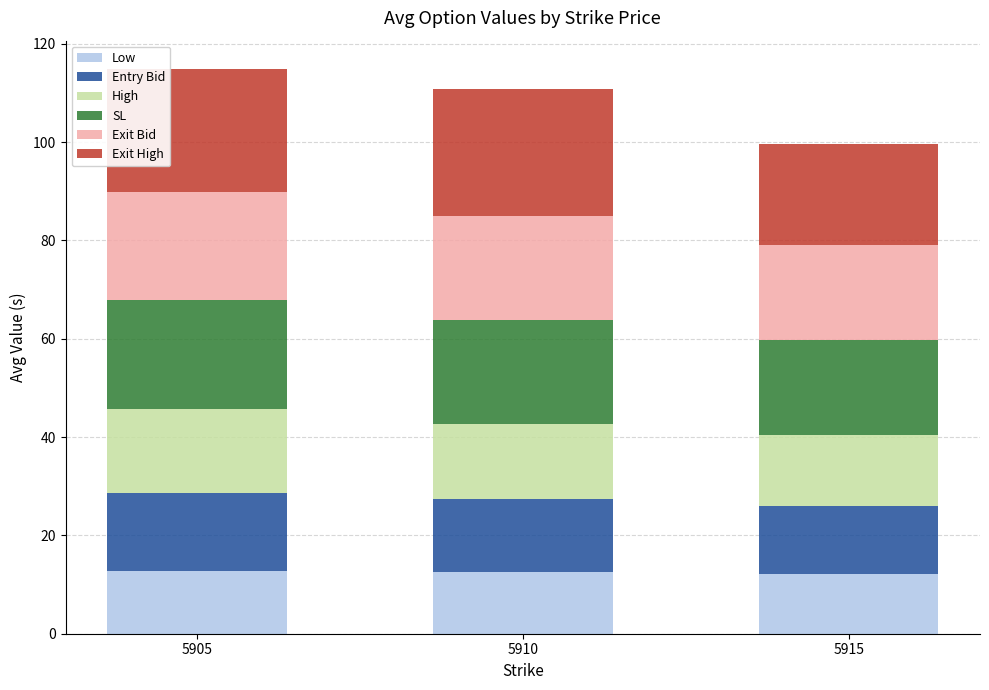

True or false: Low has a value of 7.6 at 5915.

False